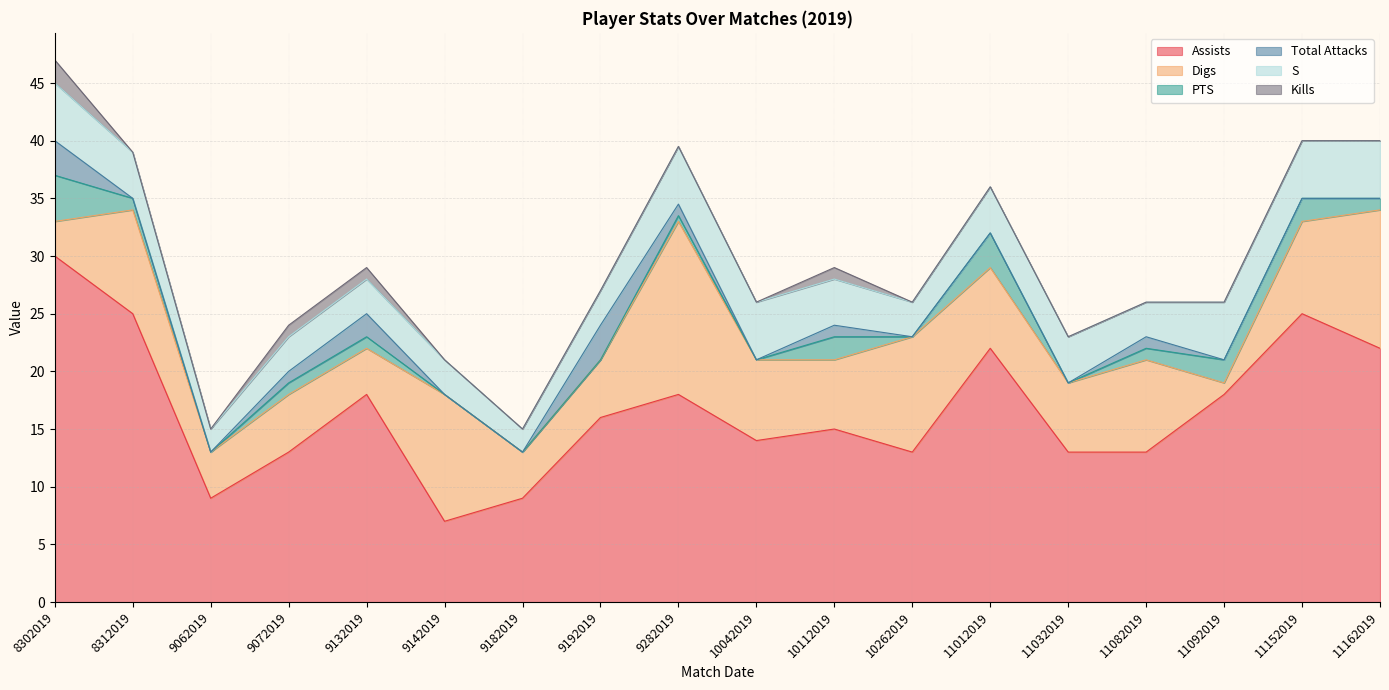

List the series in order of their peak value, lowest first.

Kills, Total Attacks, PTS, S, Digs, Assists